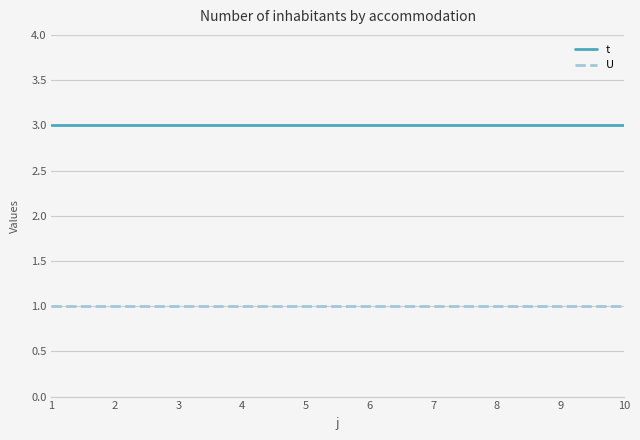

What is the maximum value shown in the chart?

3